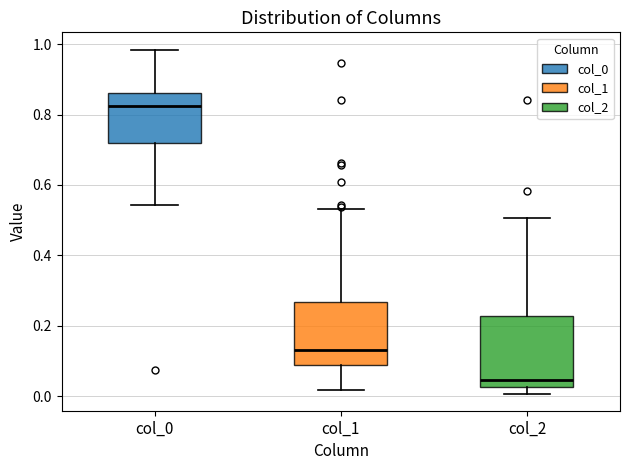

Comparing the boxes themselves (not the whiskers), which one is the tallest?

col_2